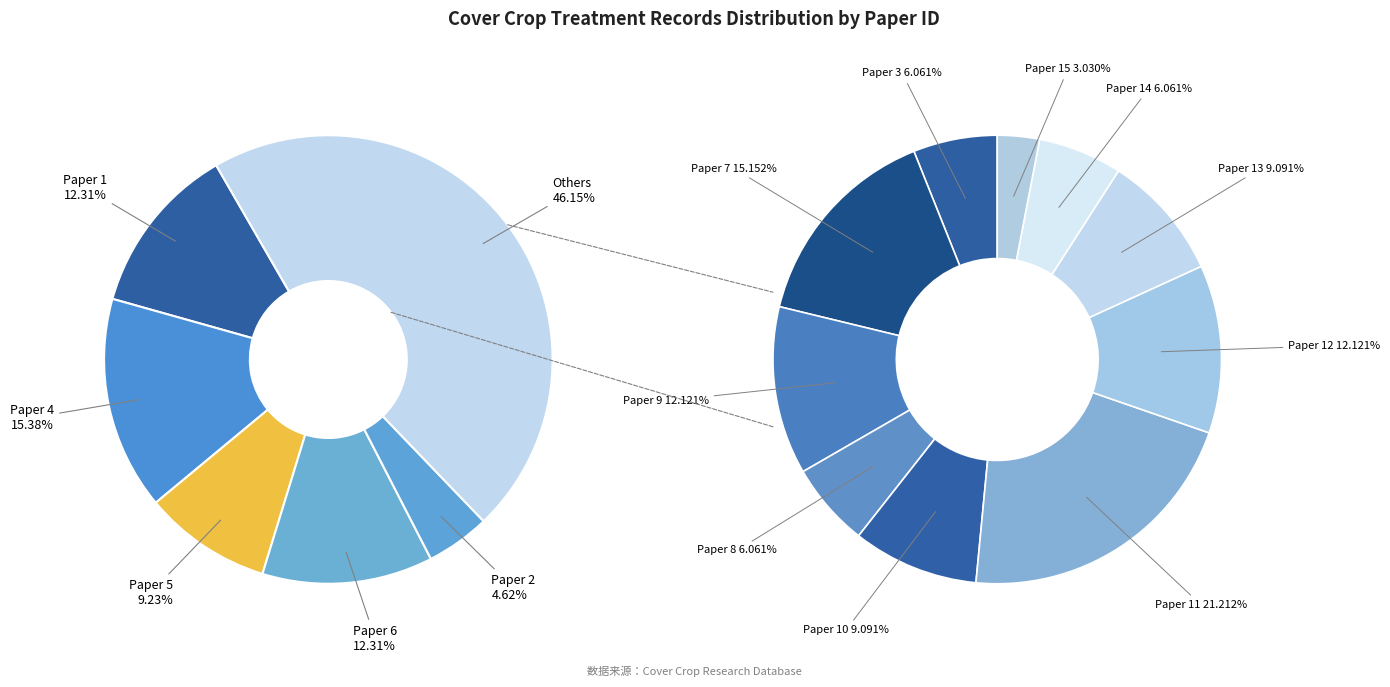

How many segments does this pie chart have?

15